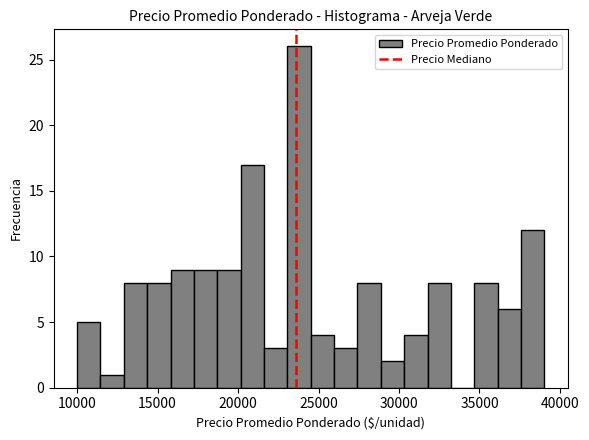

Around what value on the x-axis is the tallest bar? Give the approximate position of its centre, as read against the axis.

24000